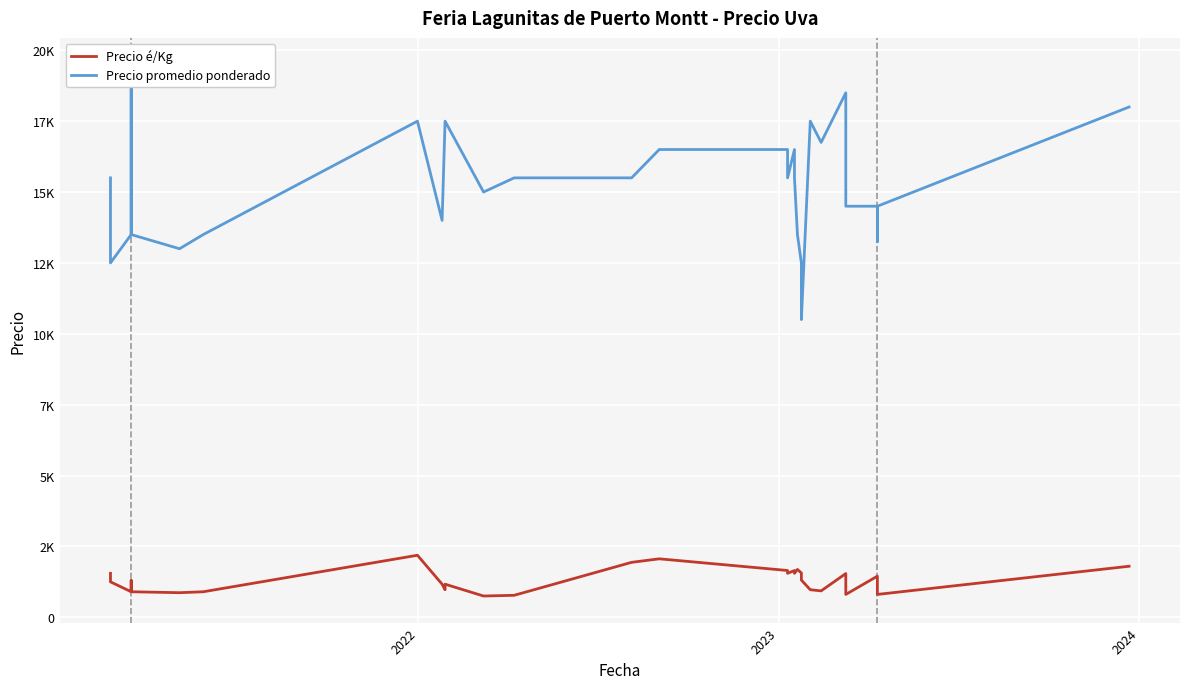

Which series has the largest range (max minus min)?

Precio promedio ponderado